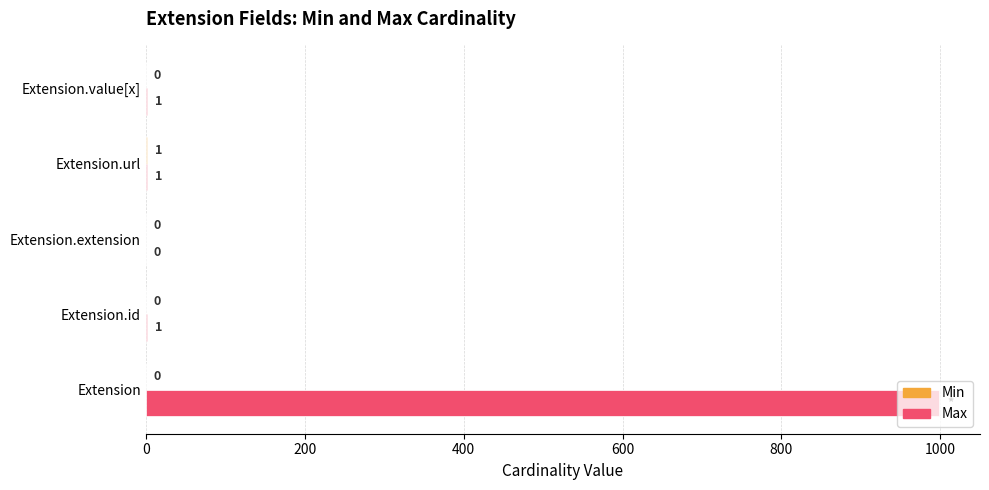

Which series has the largest total across all categories?

Max